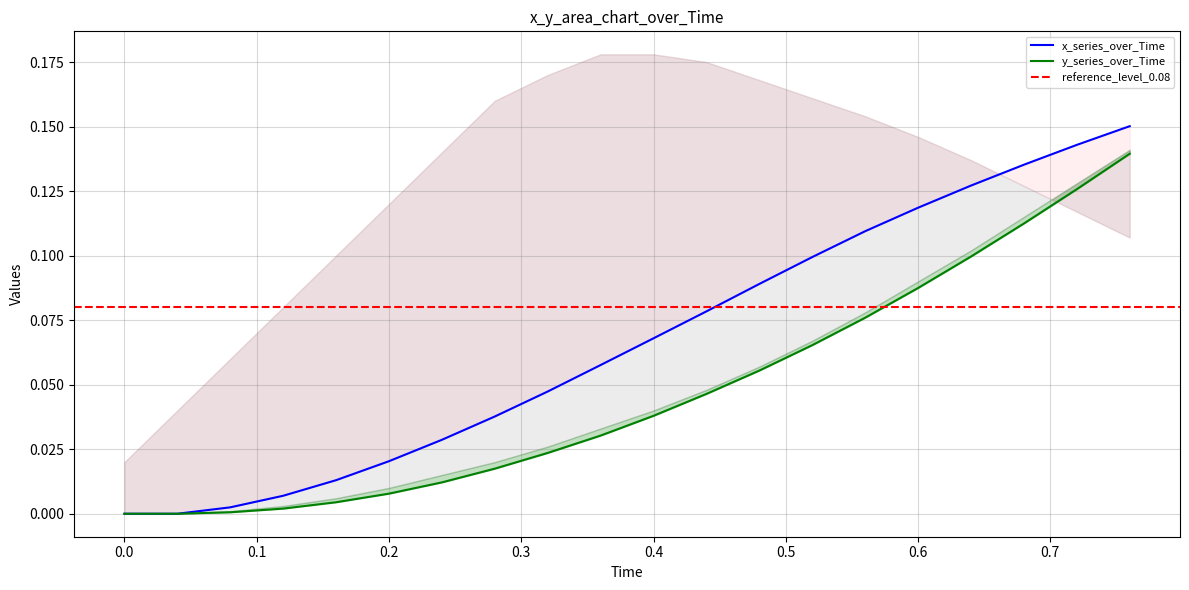

Reading left to right, list all the values displayed in this chart.

x_values: 0.0	0.0	0.0	0.0	0.0	0.0	0.0	0.0	0.0	0.1	0.1	0.1	0.1	0.1	0.1	0.1	0.1	0.1	0.1	0.2
y_values: 0.0	0.0	0.0	0.0	0.0	0.0	0.0	0.0	0.0	0.0	0.0	0.0	0.1	0.1	0.1	0.1	0.1	0.1	0.1	0.1